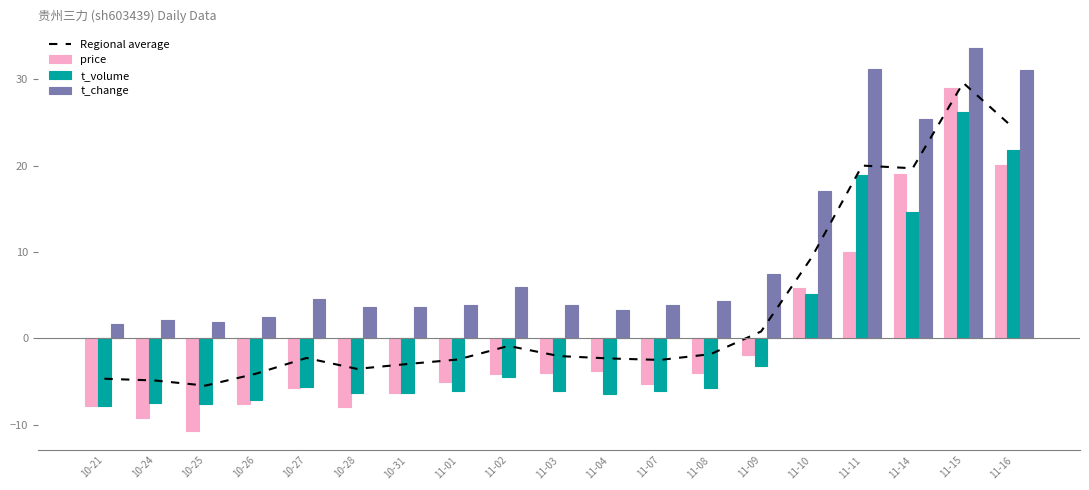

Reading right to left, extract all data points from this chart.

Regional average: 11-16=24.3	11-15=29.6	11-14=19.7	11-11=20.0	11-10=9.4	11-09=0.8	11-08=-1.8	11-07=-2.5	11-04=-2.3	11-03=-2.1	11-02=-0.9	11-01=-2.5	10-31=-3.0	10-28=-3.5	10-27=-2.3	10-26=-4.1	10-25=-5.5	10-24=-4.9	10-21=-4.7
price: 11-16=20.1	11-15=28.9	11-14=19.0	11-11=10.0	11-10=5.8	11-09=-1.9	11-08=-4.0	11-07=-5.3	11-04=-3.8	11-03=-4.0	11-02=-4.1	11-01=-5.1	10-31=-6.3	10-28=-8.0	10-27=-5.7	10-26=-7.7	10-25=-10.7	10-24=-9.3	10-21=-7.9
t_volume: 11-16=21.8	11-15=26.2	11-14=14.6	11-11=18.9	11-10=5.2	11-09=-3.2	11-08=-5.8	11-07=-6.1	11-04=-6.5	11-03=-6.1	11-02=-4.5	11-01=-6.1	10-31=-6.3	10-28=-6.3	10-27=-5.7	10-26=-7.2	10-25=-7.6	10-24=-7.5	10-21=-7.8
t_change: 11-16=31.1	11-15=33.7	11-14=25.4	11-11=31.2	11-10=17.1	11-09=7.5	11-08=4.3	11-07=3.9	11-04=3.3	11-03=3.9	11-02=6.0	11-01=3.9	10-31=3.7	10-28=3.7	10-27=4.6	10-26=2.5	10-25=1.9	10-24=2.1	10-21=1.6